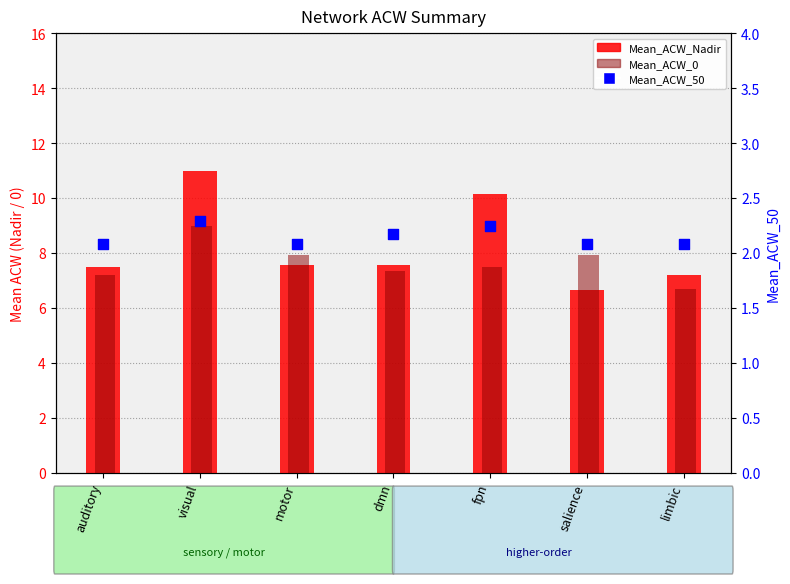

Is the value of Mean_ACW_0 at visual greater than the value of Mean_ACW_50 at salience?

Yes